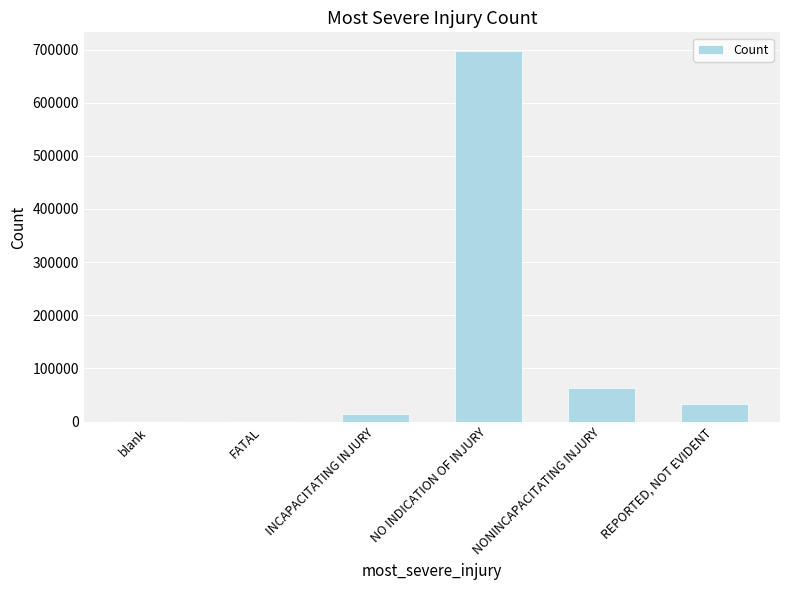

What is the sum of all values?

809884